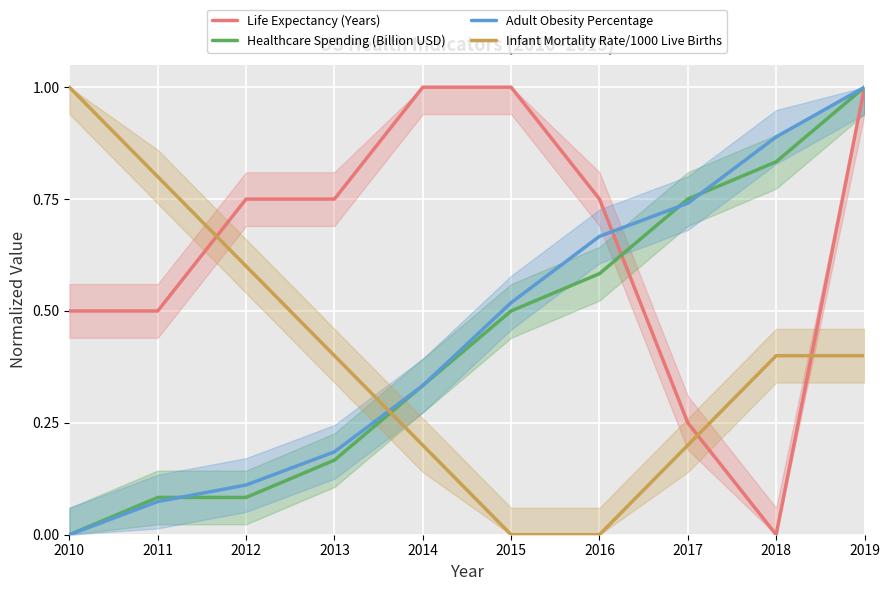

True or false: Healthcare Spending (Billion USD) has a value of 0.3 at 2018.

False